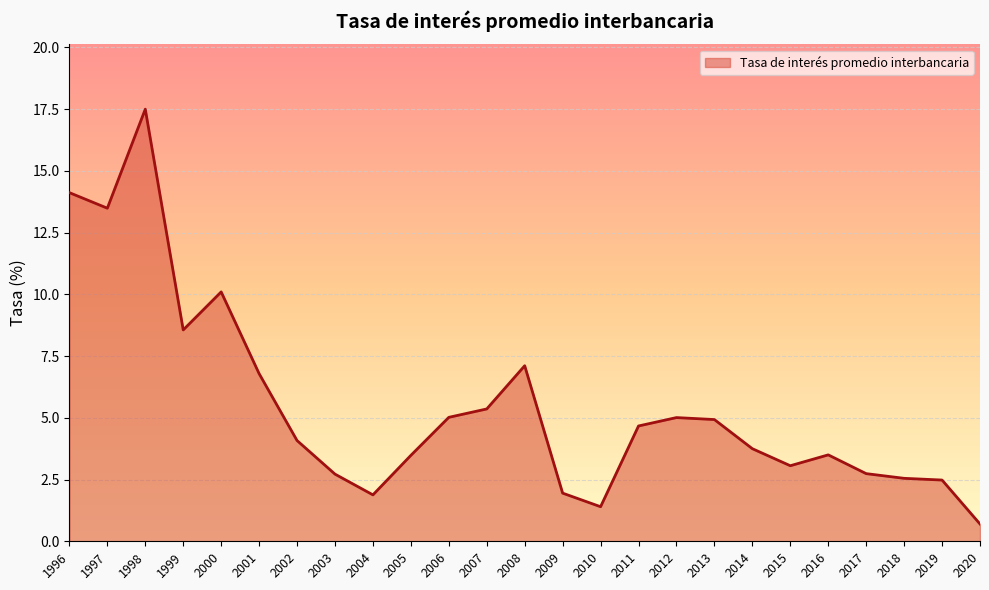

The value at 2014 is 1.9. True or false?

False